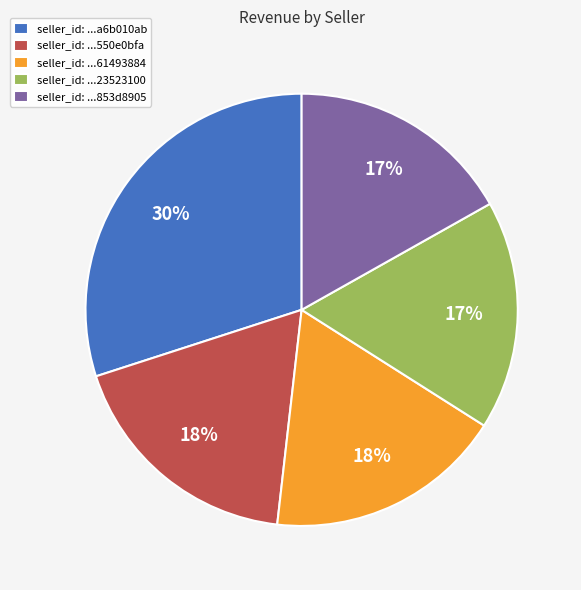

Is it true that seller_id: ...61493884 is 18% of the pie?

True